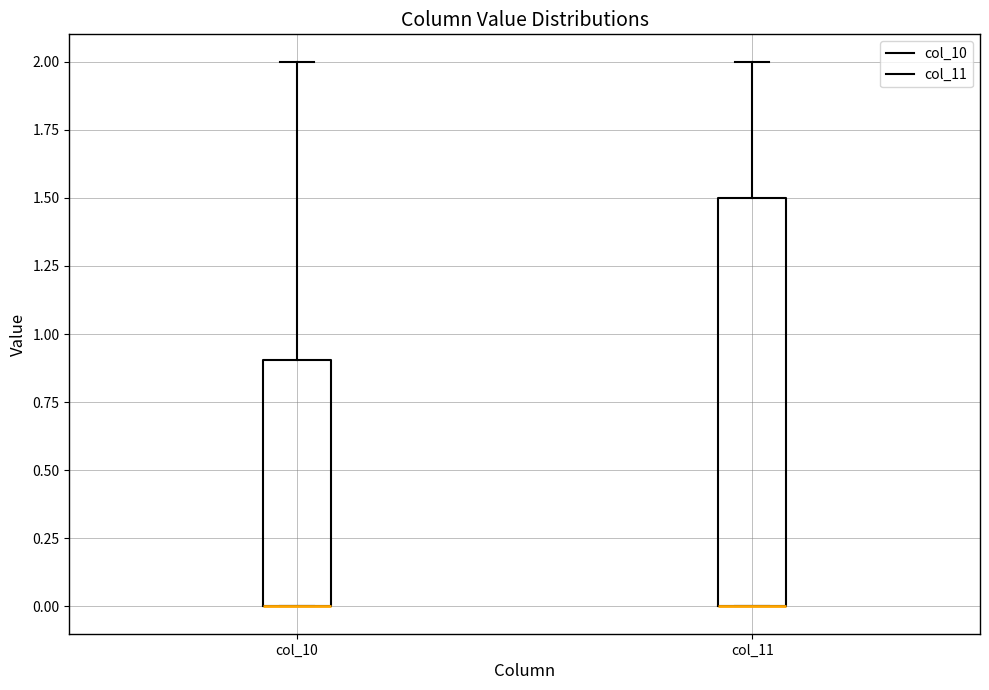

Where is the lower edge of the box for col_10 on the y-axis? The values are not printed on the chart, so give them approximately, as read against the axis.

0.0